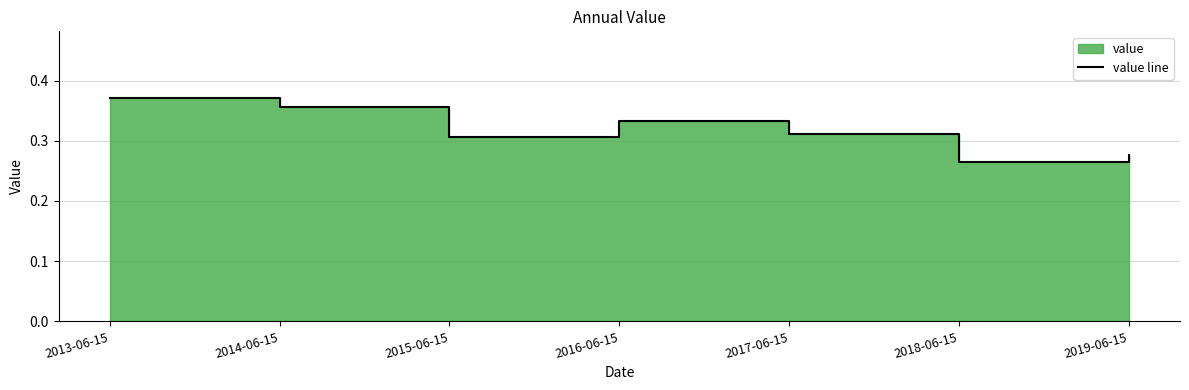

What position from the left is 2014-06-15?

2